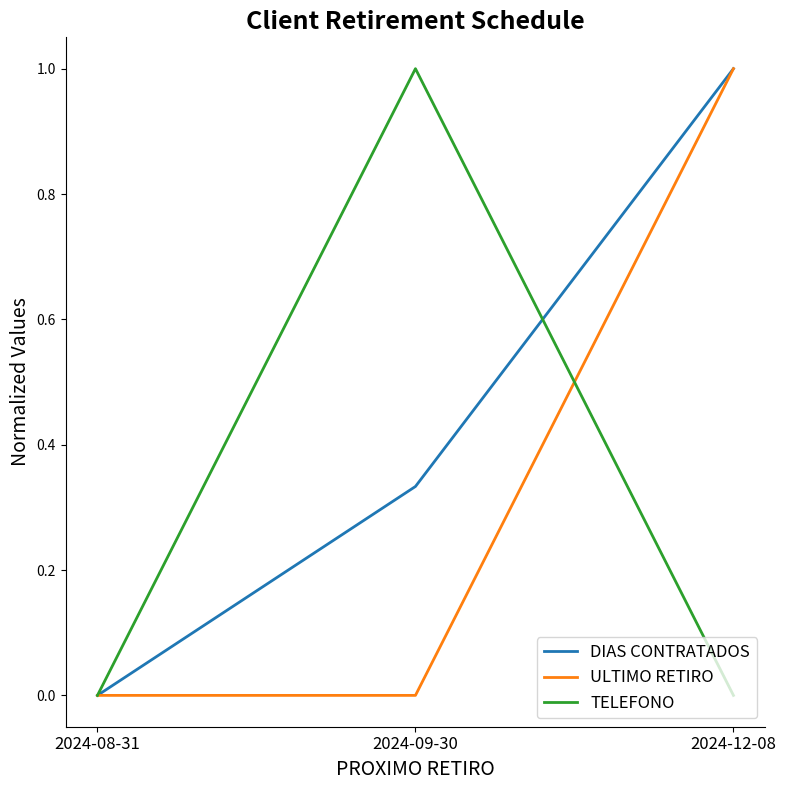

At 2024-09-30, list the series in order from largest to smallest.

TELEFONO, DIAS CONTRATADOS, ULTIMO RETIRO